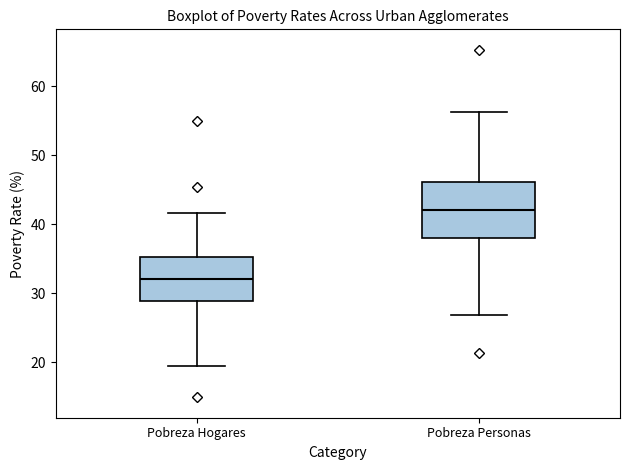

Reading left to right, transcribe this box plot: for each box, give where its median line is, the range the box spans, and where its two whiskers end, as read against the y-axis. The values are not printed on the chart, so give them approximately, as read against the axis.

Pobreza Hogares: median 32, box 29 to 35, whiskers 20 to 42
Pobreza Personas: median 42, box 38 to 46, whiskers 27 to 56